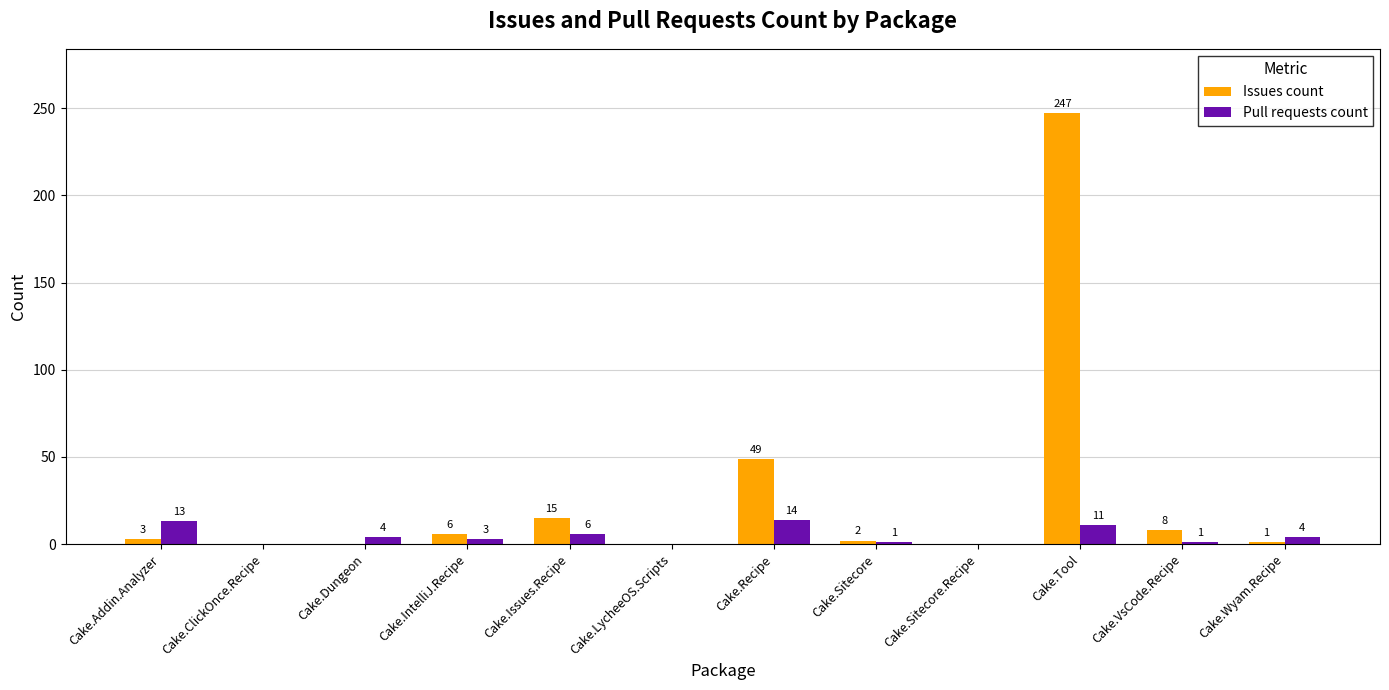

Between Cake.IntelliJ.Recipe and Cake.Sitecore, which series saw the biggest shift?

Issues count